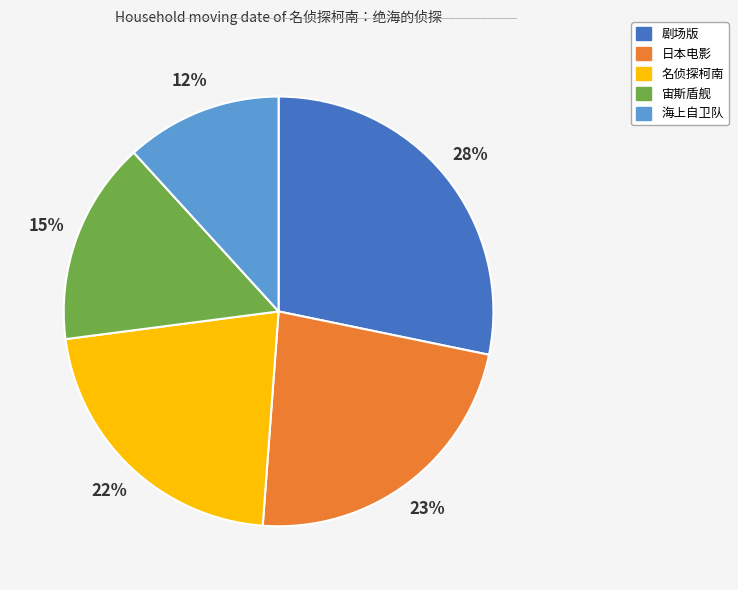

How many segments does this pie chart have?

5